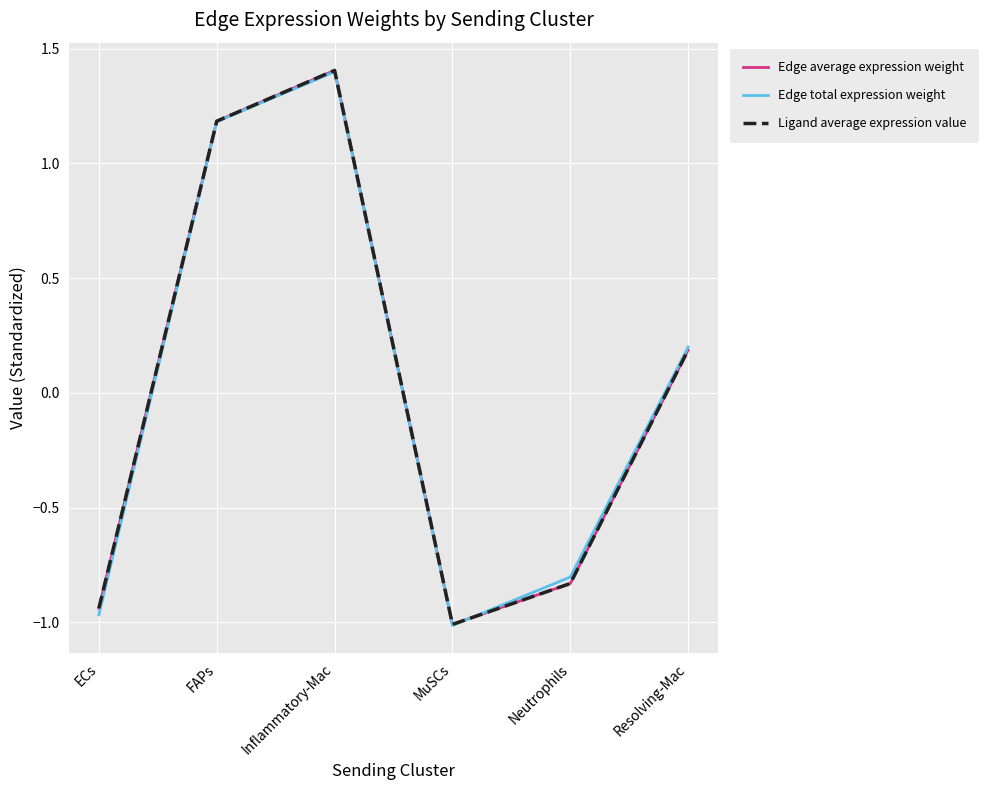

Which series has the largest total across all categories?

Edge total expression weight